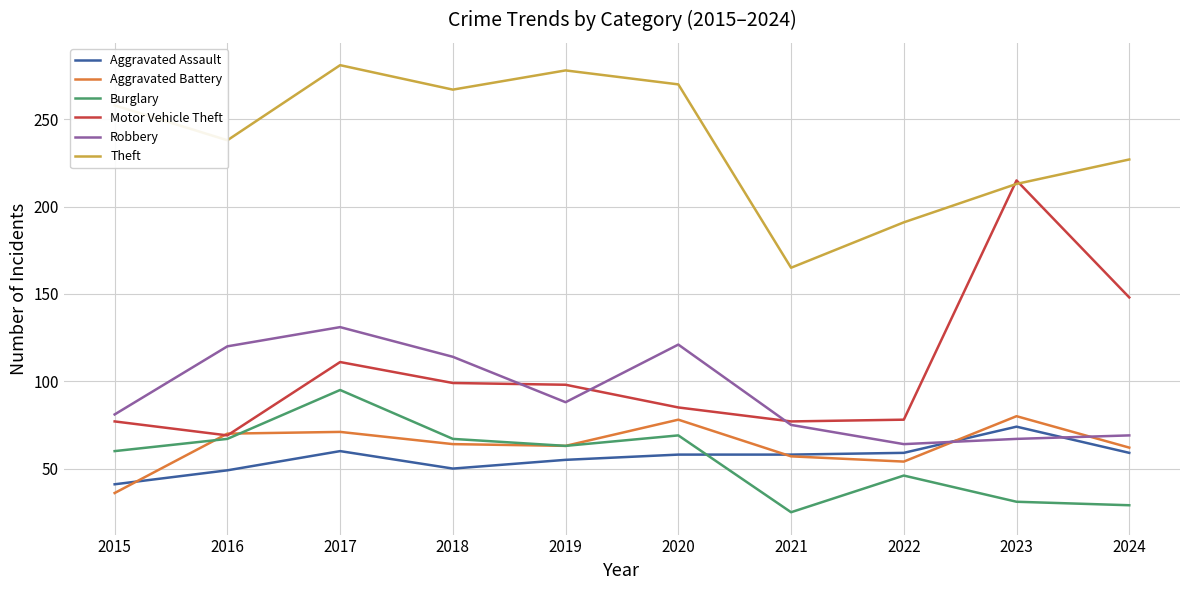

What value does the Theft series have at 2015, to the nearest 5?

260